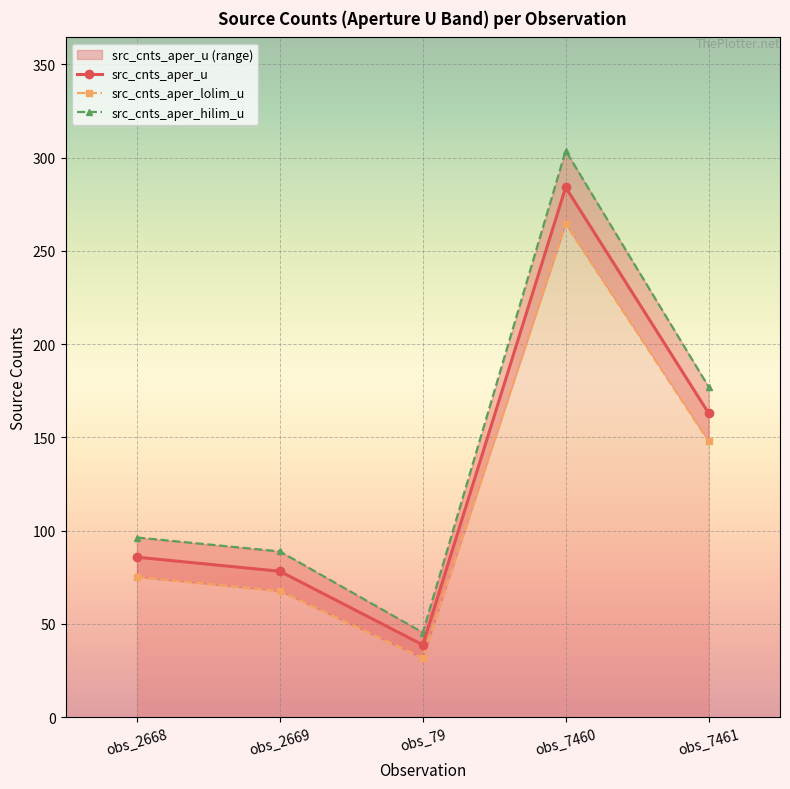

What is the value of the src_cnts_aper_u point at the 2nd from the left?

78.2